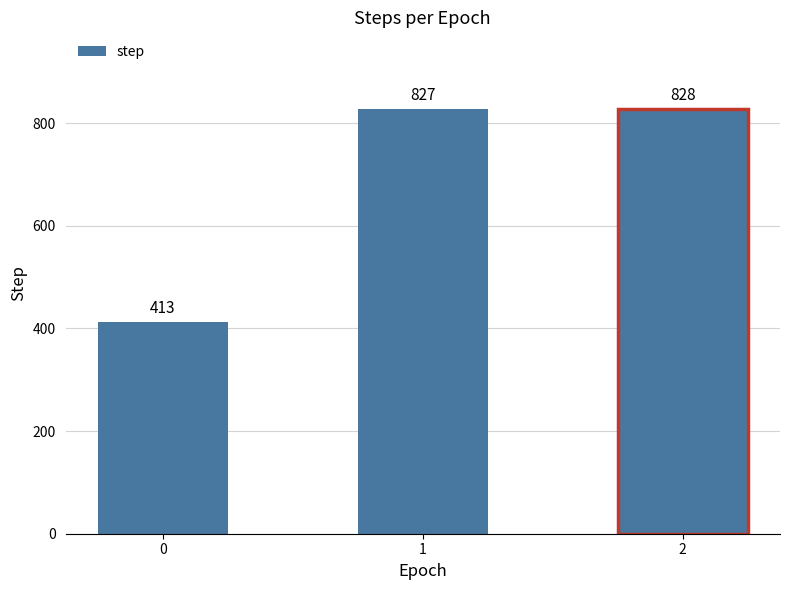

Reading left to right, extract all data points from this chart.

413	827	828